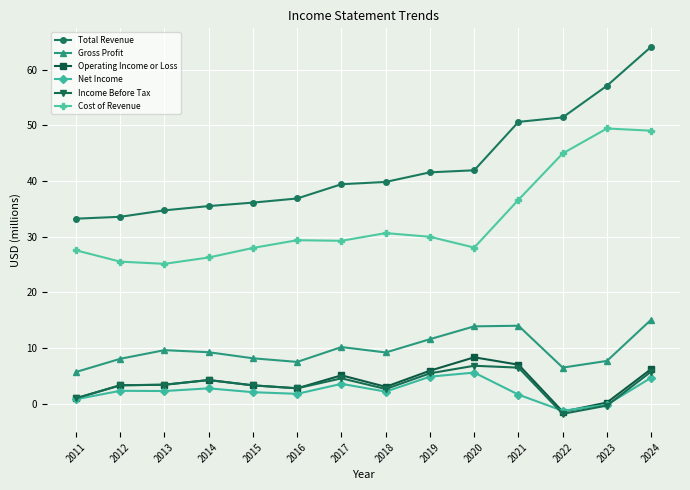

Which label corresponds to the smallest value in the chart?

2022